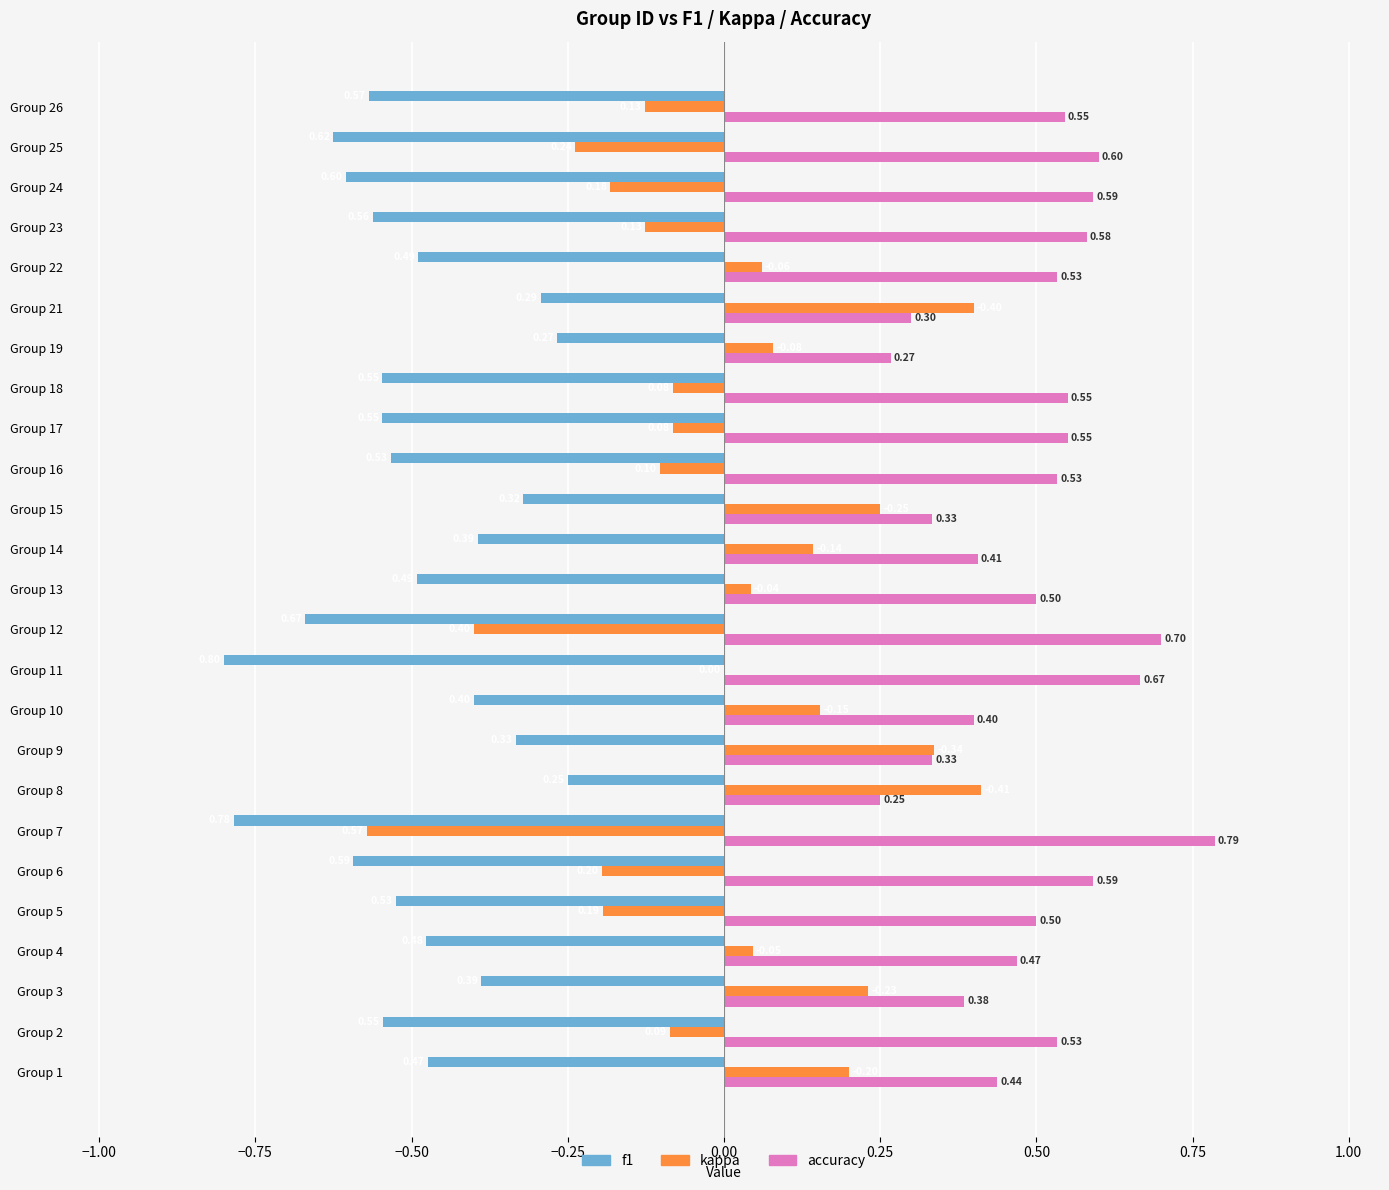

How many distinct data groups are displayed?

3